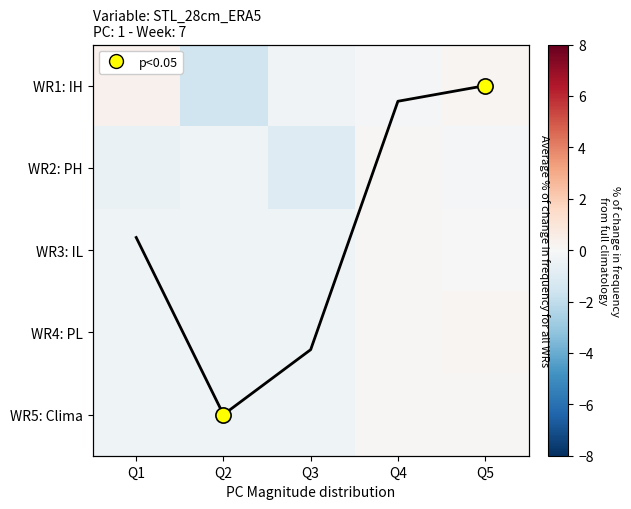

What is the average value of the WR2: PH series?

-0.4